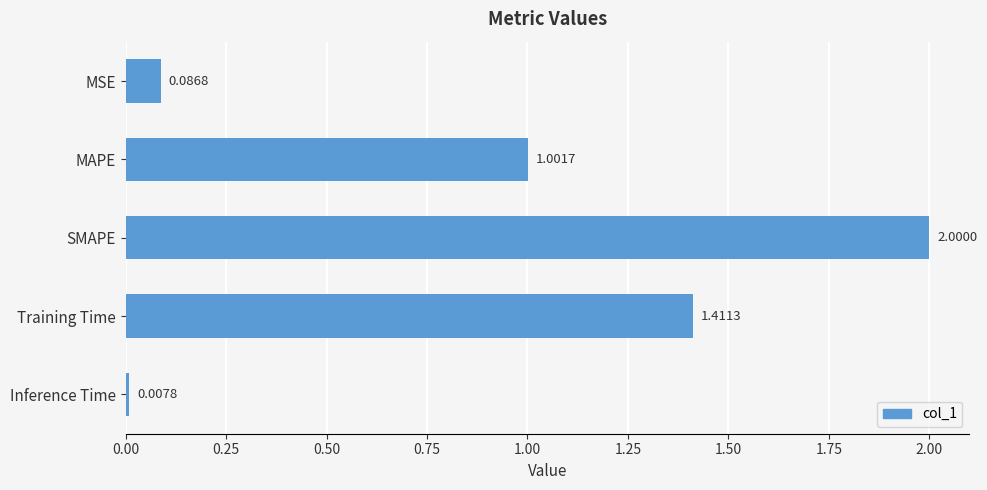

What is the label of the 3rd bar from the top?

SMAPE